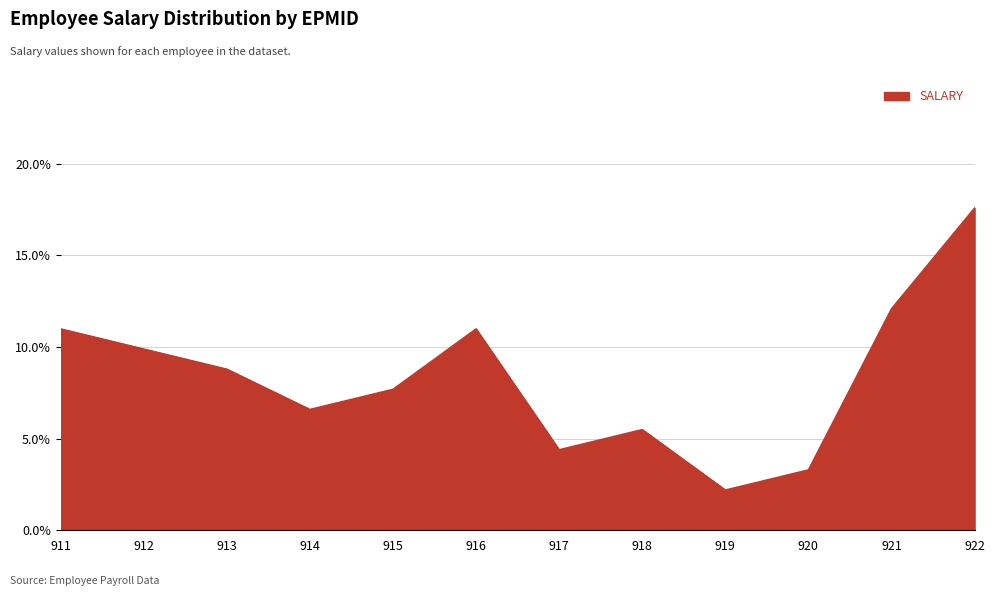

What is the sum of the values at 914 and 911?

17.6